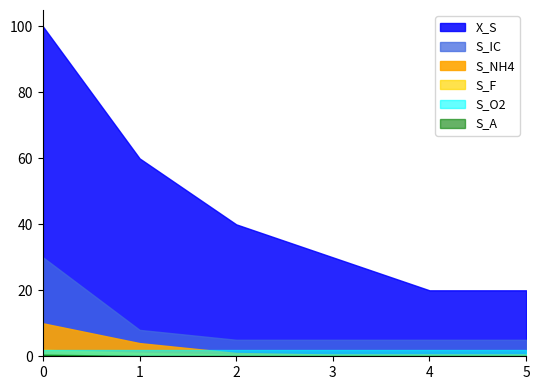

True or false: S_NH4 has a value of 0.5 at 3.

True